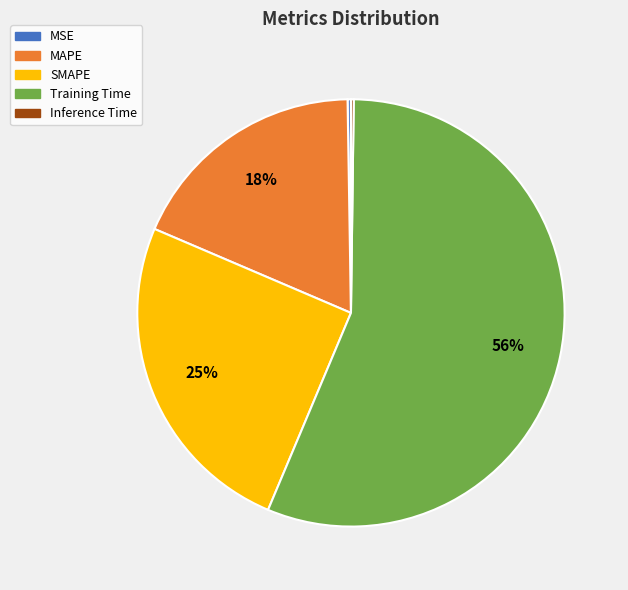

Which category has the biggest portion of the pie?

Training Time